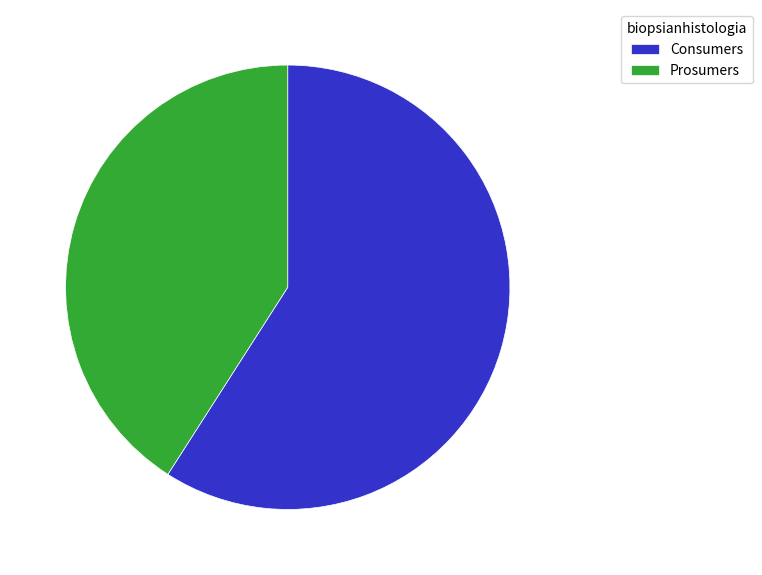

Which category has the smallest portion of the pie?

Prosumers